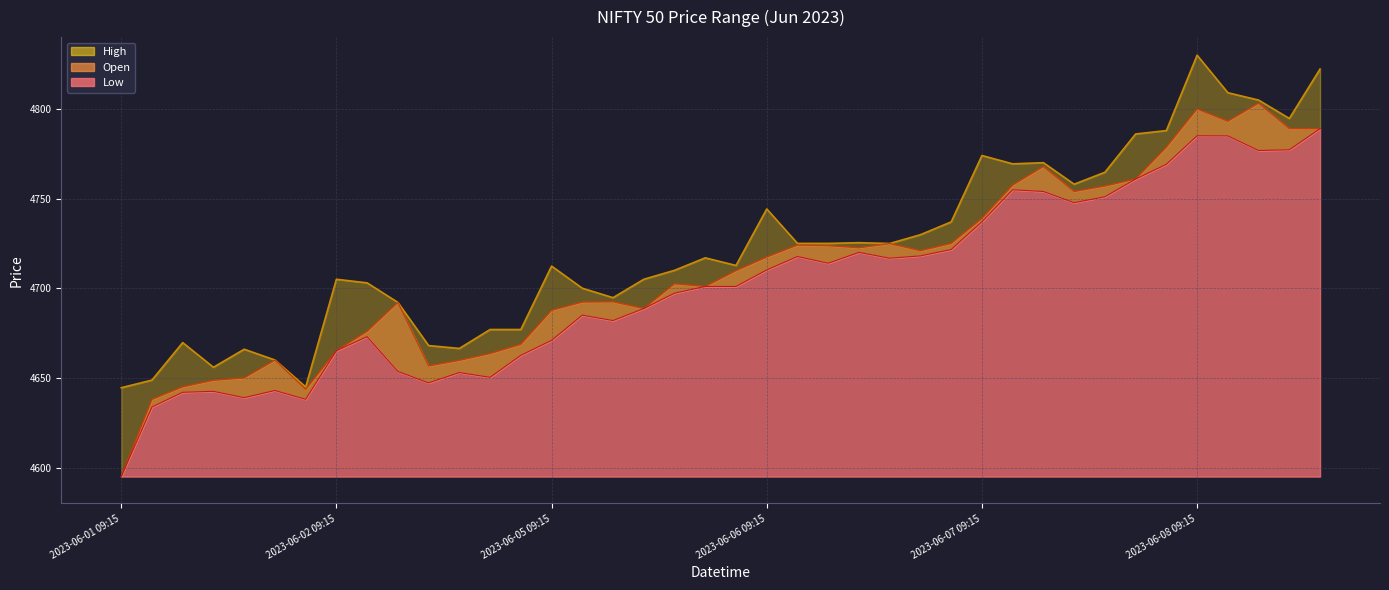

Rank the series by their average value, from lowest to highest.

Low, Open, High